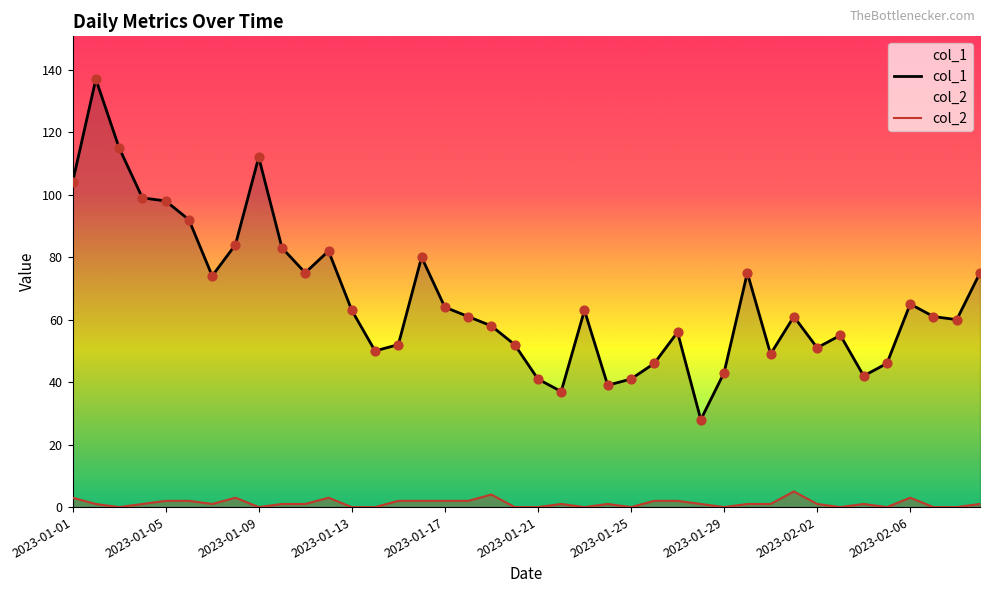

Which series contains the highest Y value?

col_1